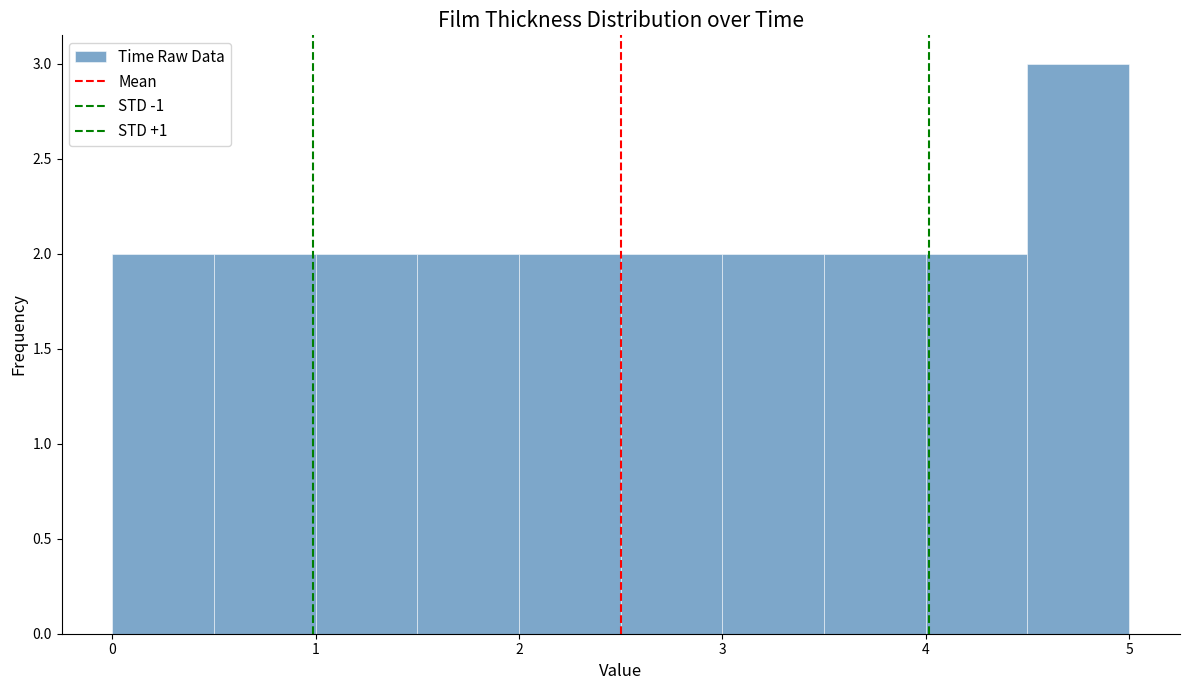

Reading left to right, transcribe this chart: for each bar, give the range it covers on the x-axis and its height. The values are not printed on the chart, so give them approximately, as read against the axis.

0.0 to 0.5: 2
0.5 to 1.0: 2
1.0 to 1.5: 2
1.5 to 2.0: 2
2.0 to 2.5: 2
2.5 to 3.0: 2
3.0 to 3.5: 2
3.5 to 4.0: 2
4.0 to 4.5: 2
4.5 to 5.0: 3